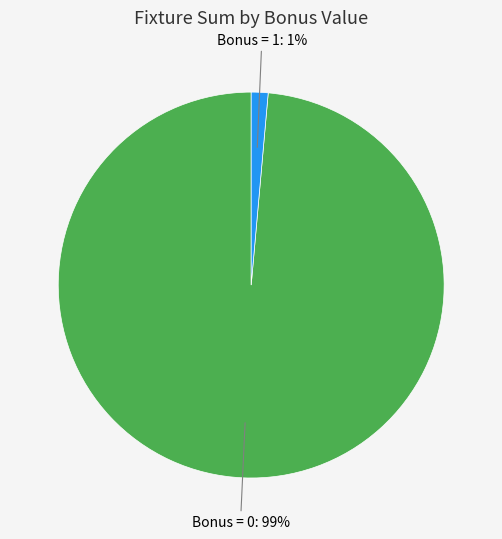

To the nearest percent, what is the average slice percentage?

50%